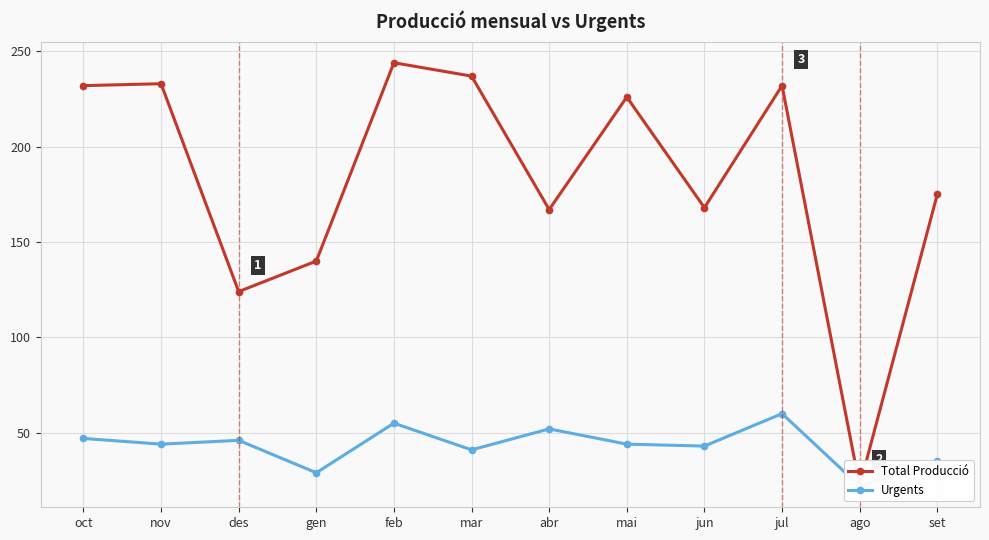

True or false: Urgents has a value of 35 at set.

True